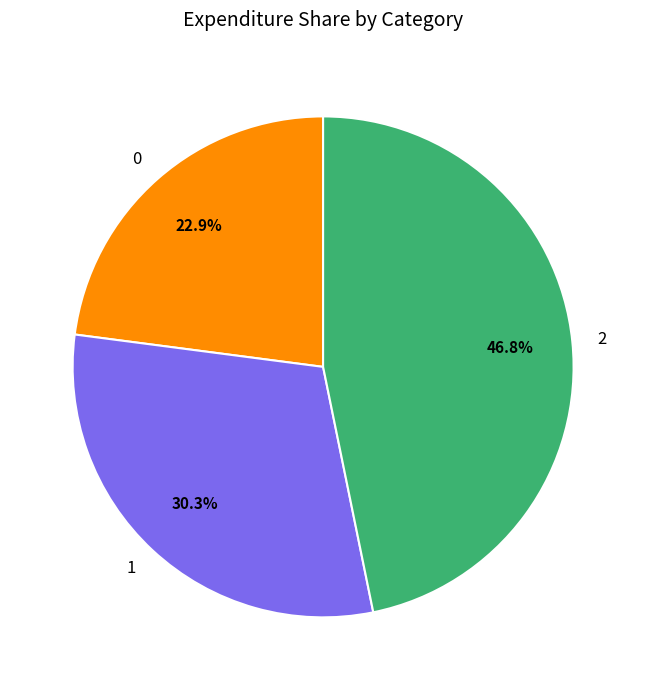

What percentage is the 2 slice, to the nearest percent?

47%